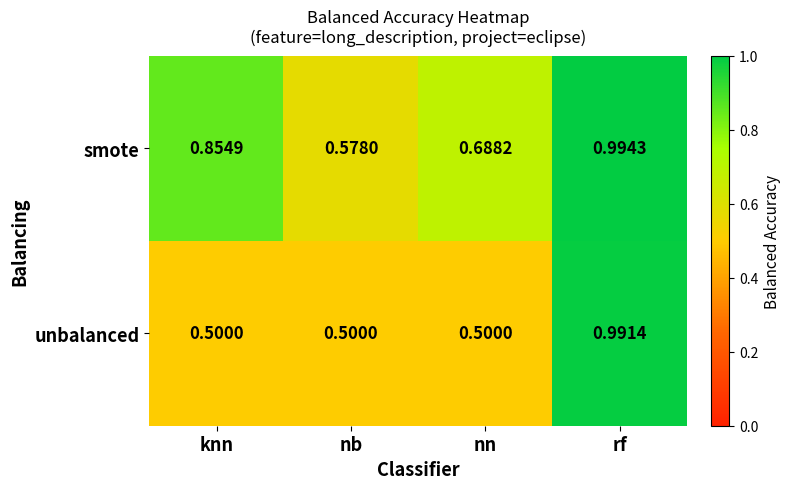

Rank the series by their maximum value, from highest to lowest.

smote, unbalanced